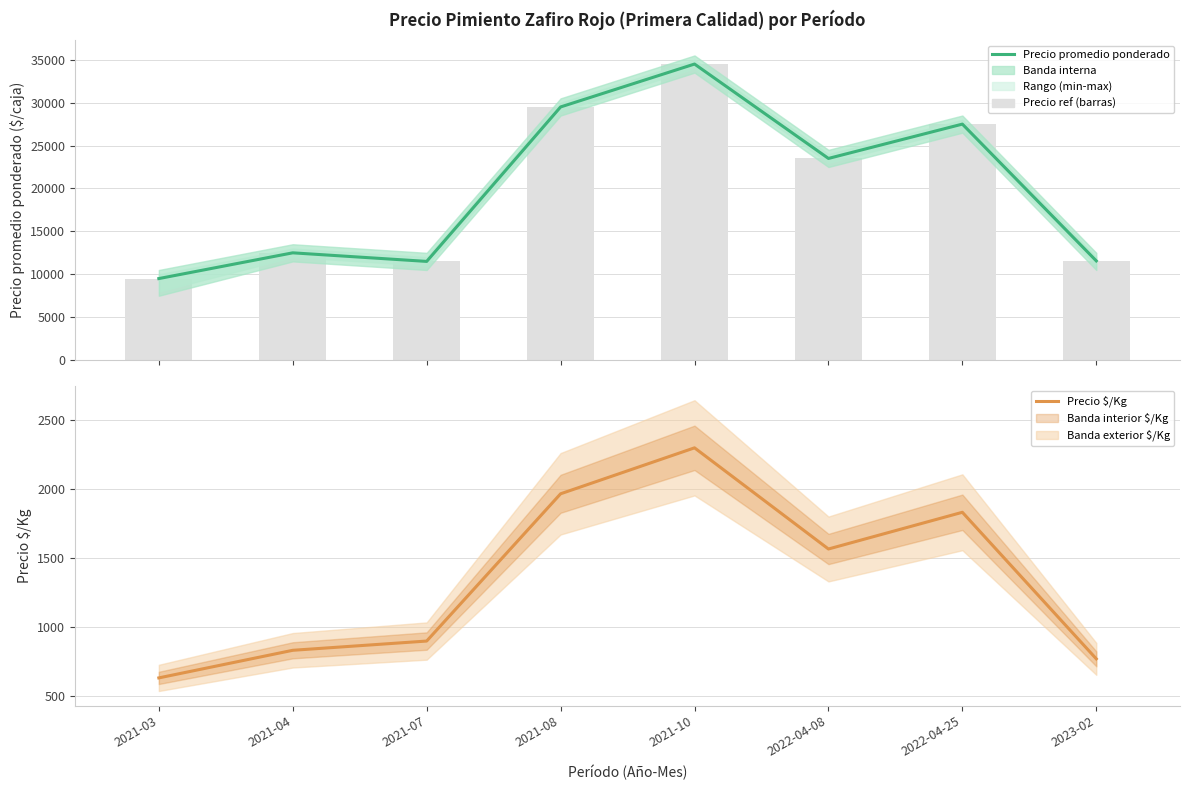

At which category is the sum across all series the highest?

2021-10